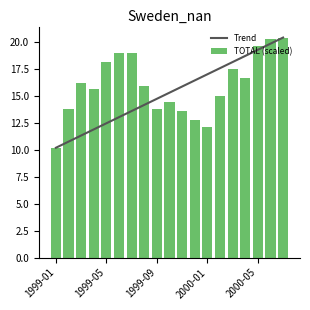

What is the maximum value for TOTAL (scaled)?

20.4